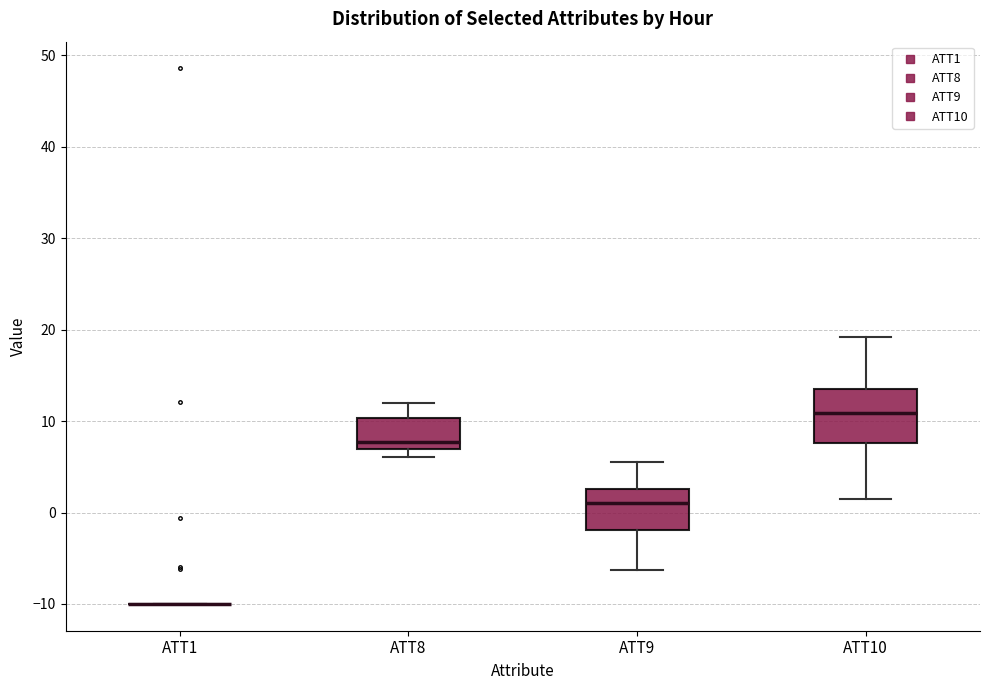

Reading left to right, transcribe this box plot: for each box, give where its median line is, the range the box spans, and where its two whiskers end, as read against the y-axis. The values are not printed on the chart, so give them approximately, as read against the axis.

ATT1: box collapsed to a line at -10, whiskers -10 to -10
ATT8: median 8, box 7 to 10, whiskers 6 to 12
ATT9: median 1, box -2 to 3, whiskers -6 to 6
ATT10: median 11, box 8 to 13, whiskers 2 to 19